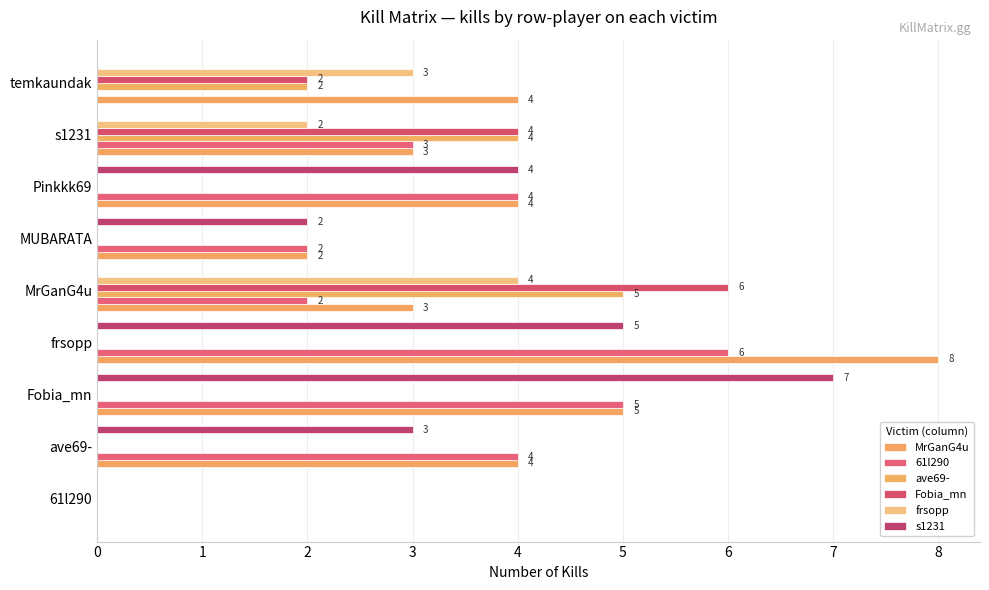

At which label is ave69- closest to 2?

temkaundak